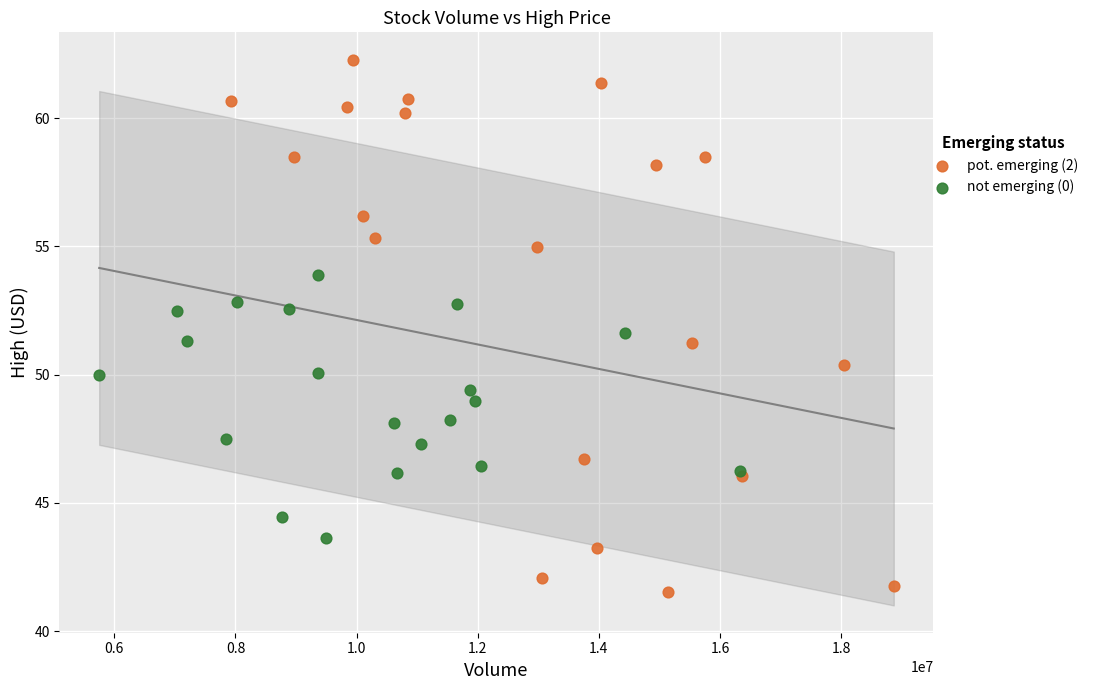

Which series contains the highest Y value?

pot. emerging (2)